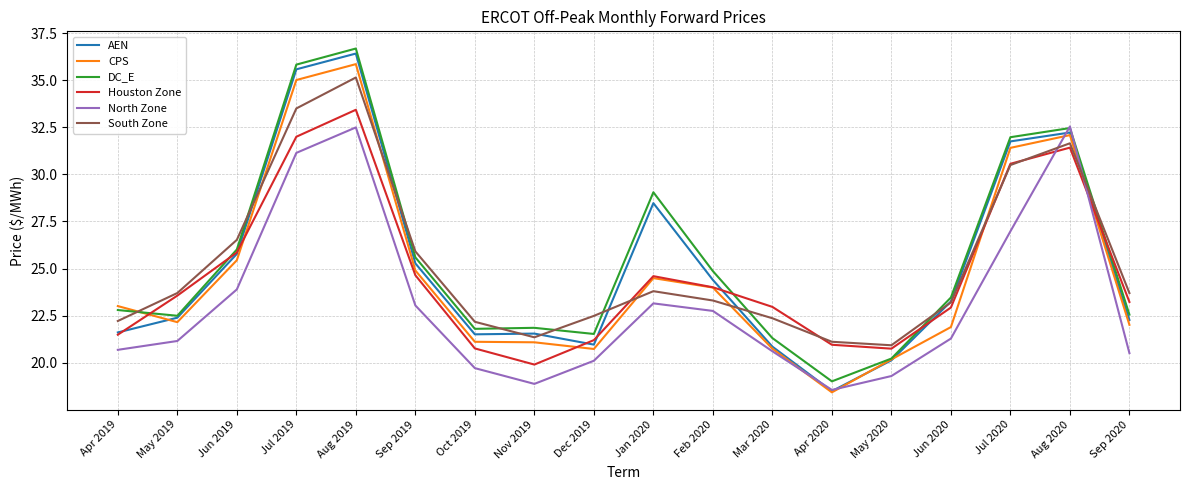

What position from the right is Jun 2019?

16